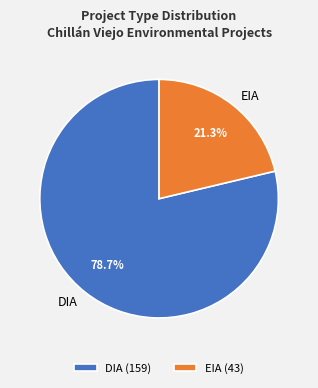

What percentage is the DIA slice, to the nearest percent?

79%